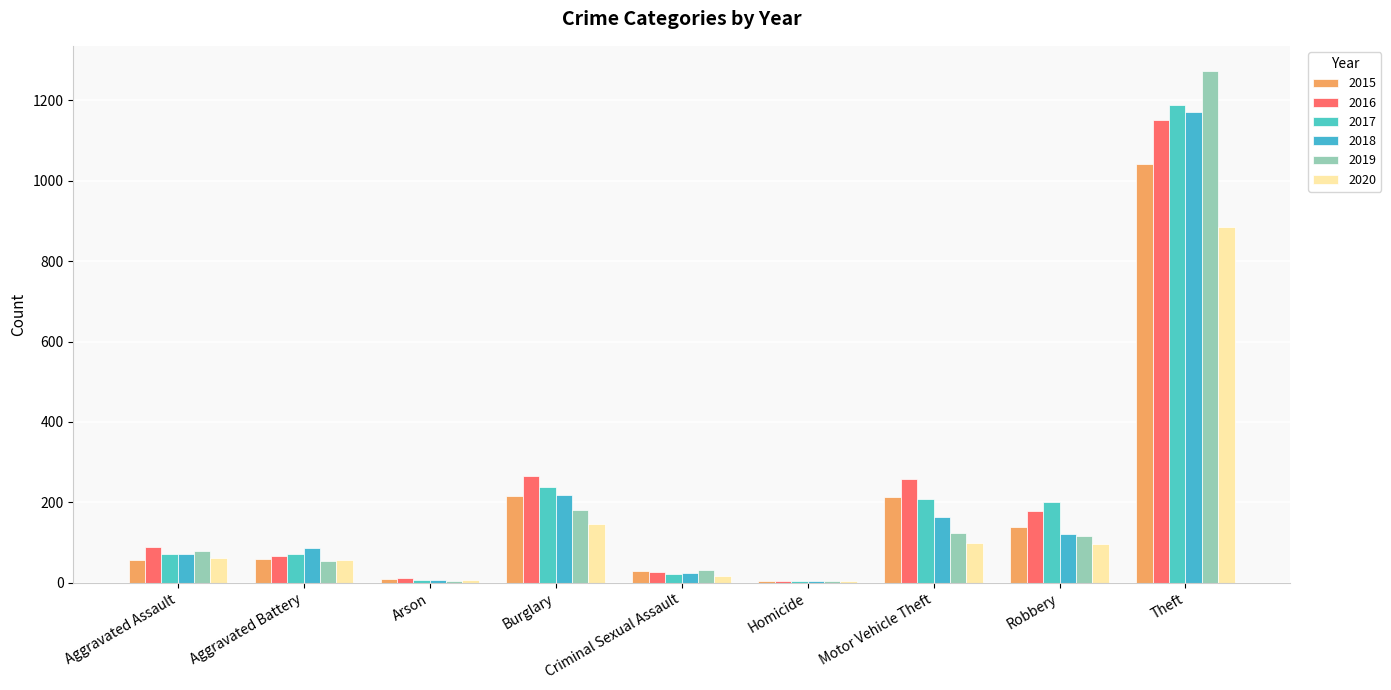

The 2016 series shows 281 at Robbery. True or false?

False